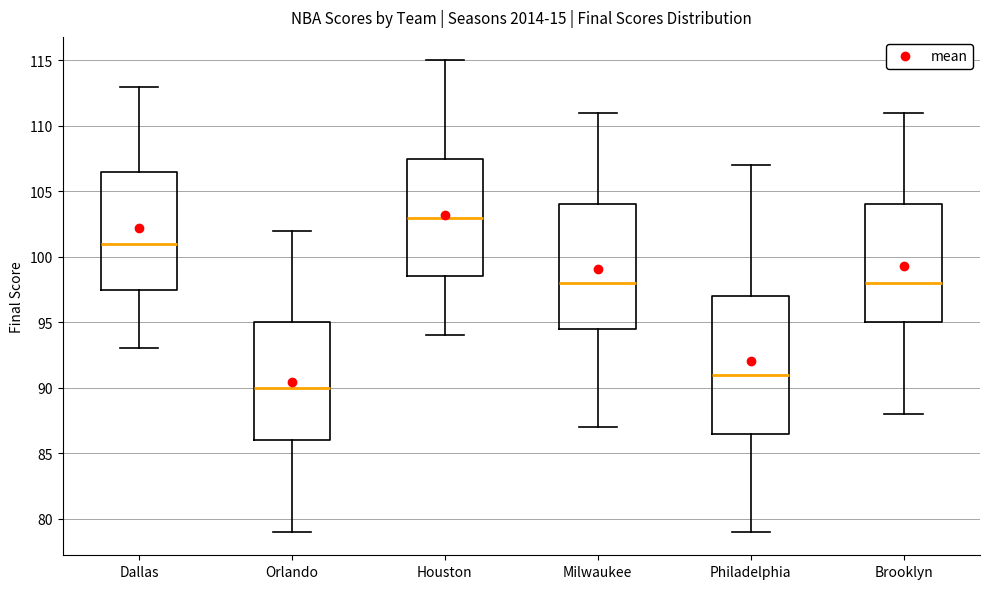

Reading left to right, transcribe this box plot: for each box, give where its median line is, the range the box spans, and where its two whiskers end, as read against the y-axis. The values are not printed on the chart, so give them approximately, as read against the axis.

Dallas: median 101.0, box 97.5 to 106.5, whiskers 93.0 to 113.0
Orlando: median 90.0, box 86.0 to 95.0, whiskers 79.0 to 102.0
Houston: median 103.0, box 98.5 to 107.5, whiskers 94.0 to 115.0
Milwaukee: median 98.0, box 94.5 to 104.0, whiskers 87.0 to 111.0
Philadelphia: median 91.0, box 86.5 to 97.0, whiskers 79.0 to 107.0
Brooklyn: median 98.0, box 95.0 to 104.0, whiskers 88.0 to 111.0